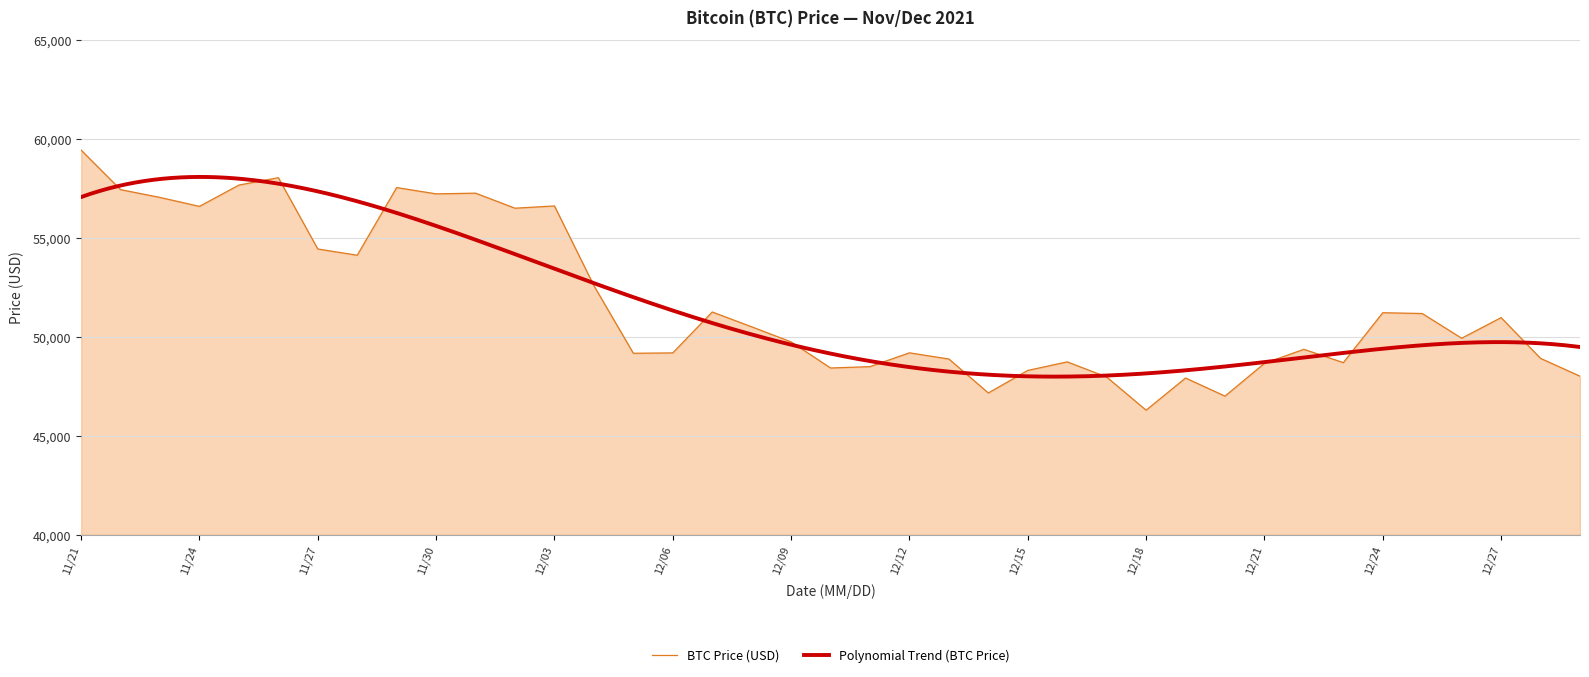

What is the value of the 7th point from the left?

54444